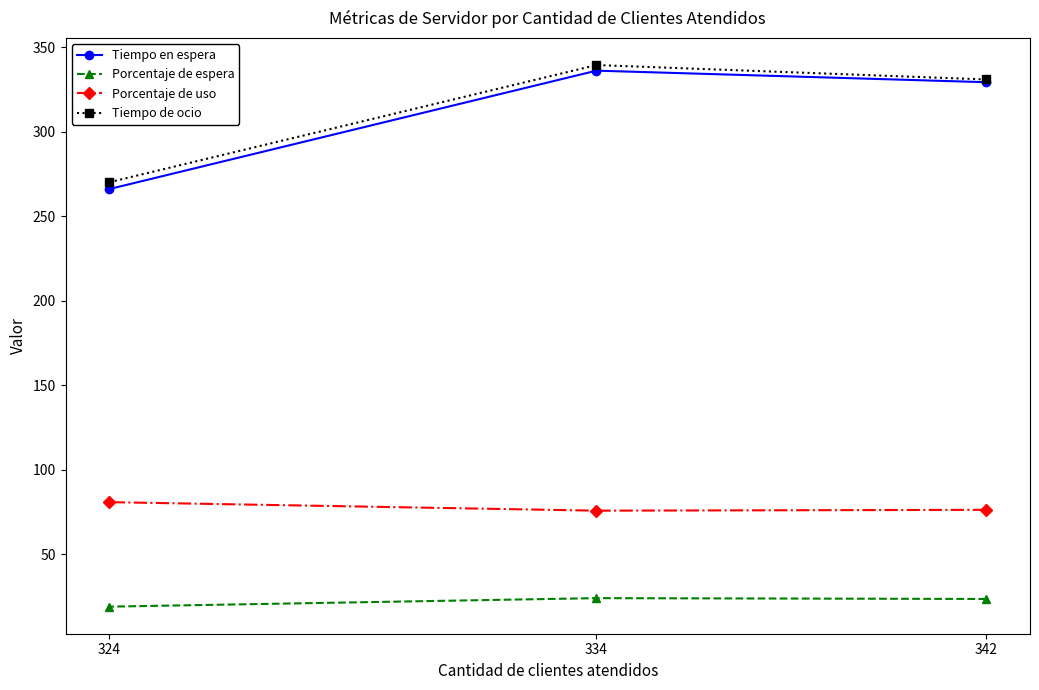

Which series has the widest spread of values?

Tiempo en espera